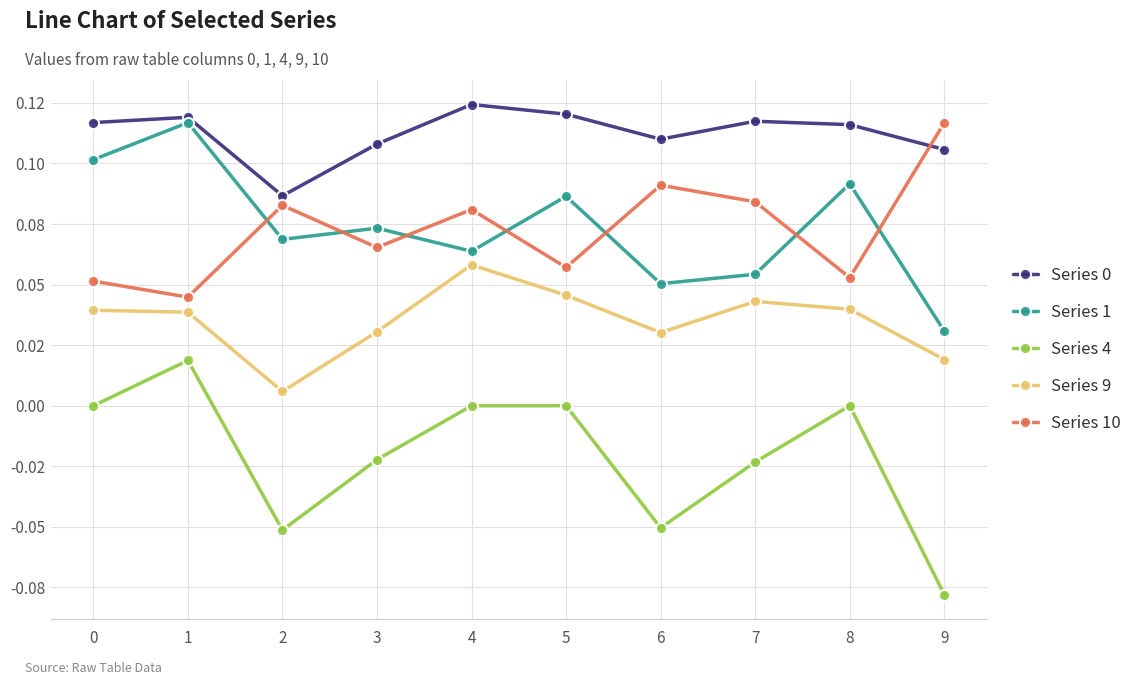

Reading left to right, extract all data points from this chart.

Series 0: 0.1	0.1	0.1	0.1	0.1	0.1	0.1	0.1	0.1	0.1
Series 1: 0.1	0.1	0.1	0.1	0.1	0.1	0.1	0.1	0.1	0.0
Series 4: 0.0	0.0	-0.1	-0.0	0.0	0.0	-0.1	-0.0	0.0	-0.1
Series 9: 0.0	0.0	0.0	0.0	0.1	0.0	0.0	0.0	0.0	0.0
Series 10: 0.1	0.0	0.1	0.1	0.1	0.1	0.1	0.1	0.1	0.1